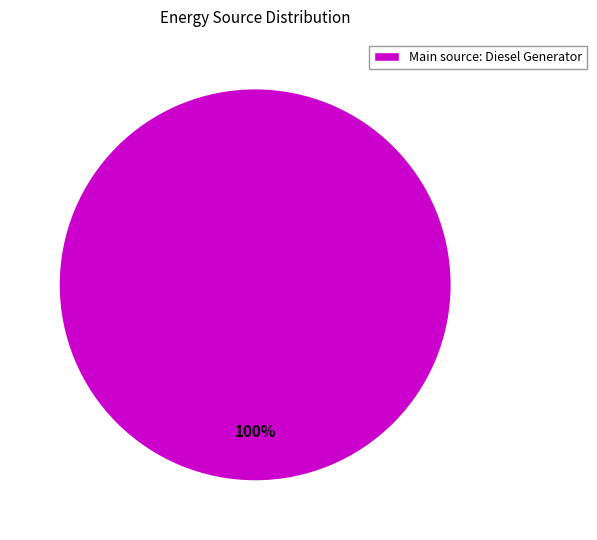

To the nearest percent, what portion does Main source: Diesel Generator represent?

100%